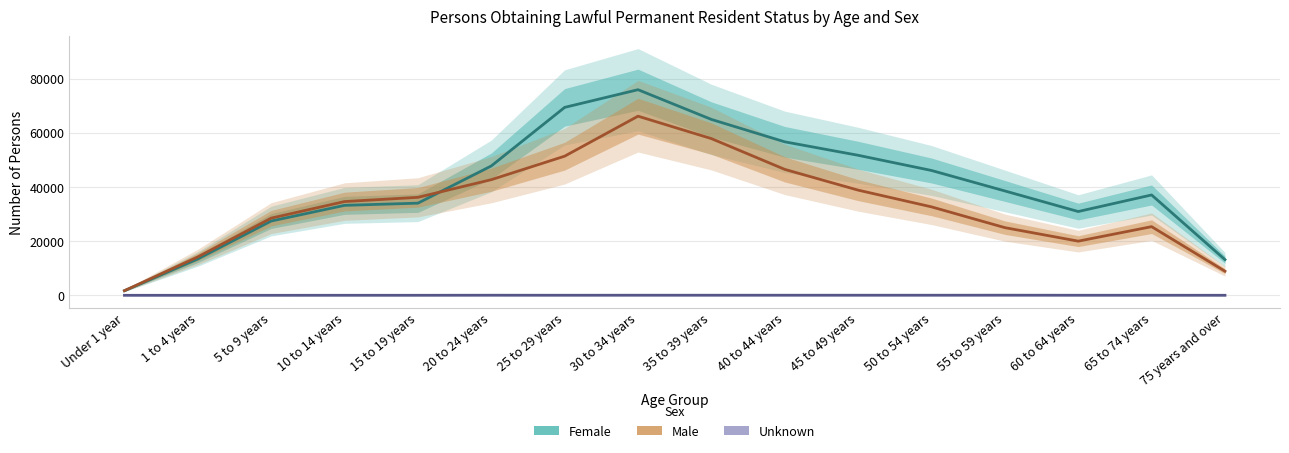

What position from the right is 50 to 54 years?

5